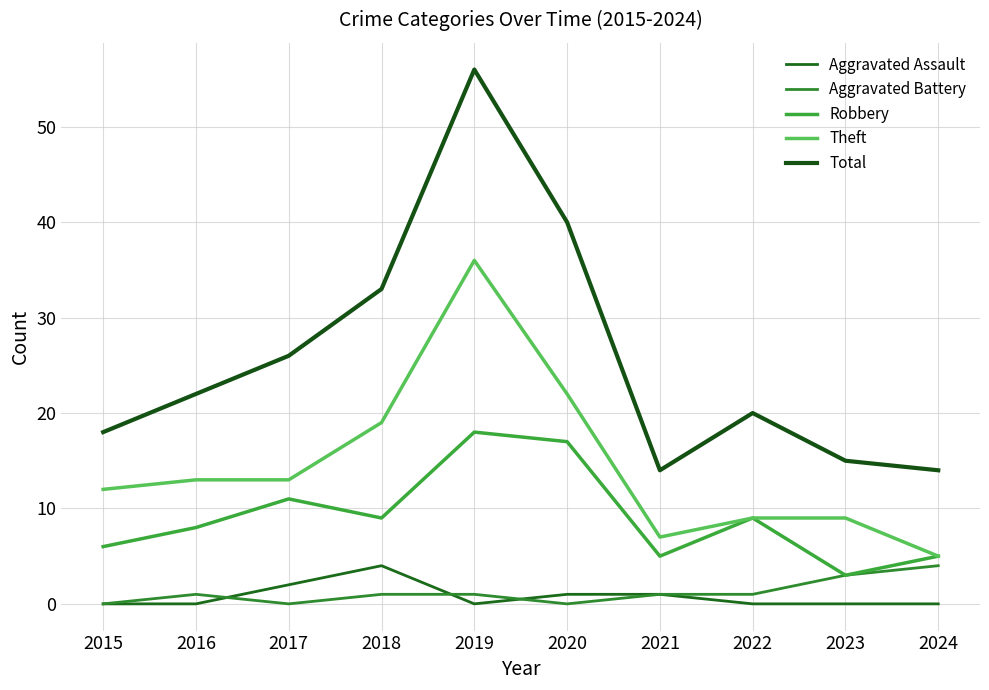

Reading left to right, transcribe all the data shown in this chart.

Aggravated Assault: 2015=0	2016=0	2017=2	2018=4	2019=0	2020=1	2021=1	2022=0	2023=0	2024=0
Aggravated Battery: 2015=0	2016=1	2017=0	2018=1	2019=1	2020=0	2021=1	2022=1	2023=3	2024=4
Robbery: 2015=6	2016=8	2017=11	2018=9	2019=18	2020=17	2021=5	2022=9	2023=3	2024=5
Theft: 2015=12	2016=13	2017=13	2018=19	2019=36	2020=22	2021=7	2022=9	2023=9	2024=5
Total: 2015=18	2016=22	2017=26	2018=33	2019=56	2020=40	2021=14	2022=20	2023=15	2024=14